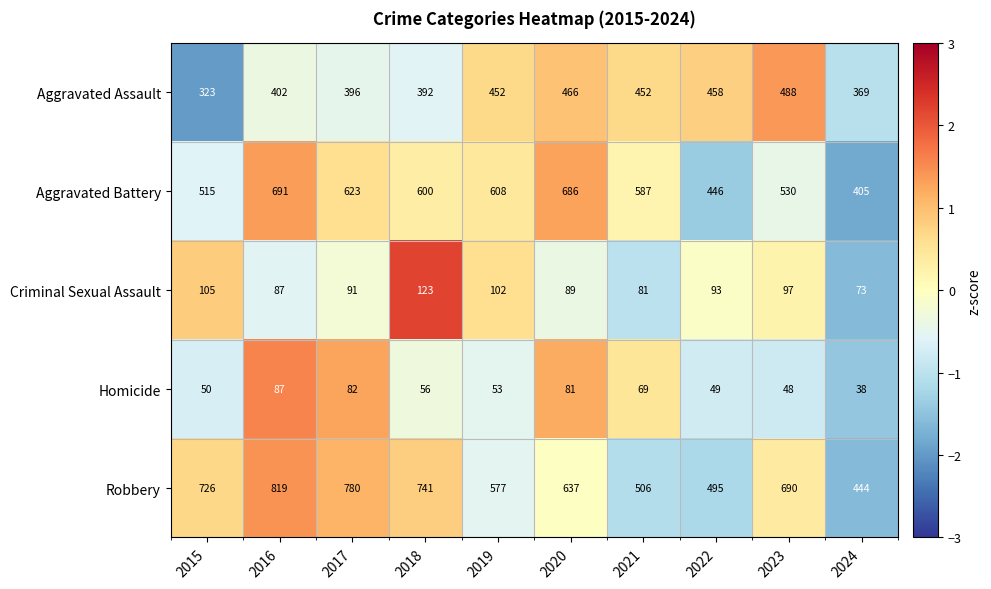

What is the sum of all Homicide values?

613